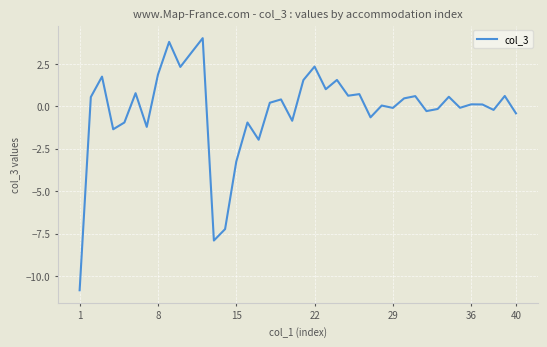

What is the smallest value displayed?

-10.8